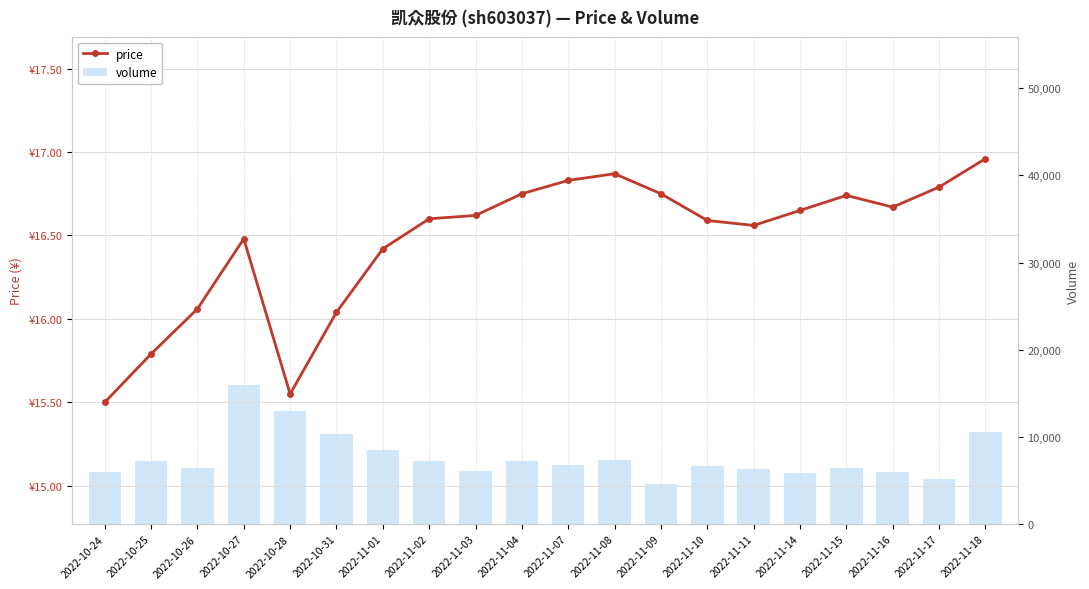

Rank the categories by volume value from lowest to highest.

2022-11-09, 2022-11-17, 2022-11-14, 2022-10-24, 2022-11-16, 2022-11-03, 2022-11-11, 2022-10-26, 2022-11-15, 2022-11-10, 2022-11-07, 2022-10-25, 2022-11-02, 2022-11-04, 2022-11-08, 2022-11-01, 2022-10-31, 2022-11-18, 2022-10-28, 2022-10-27